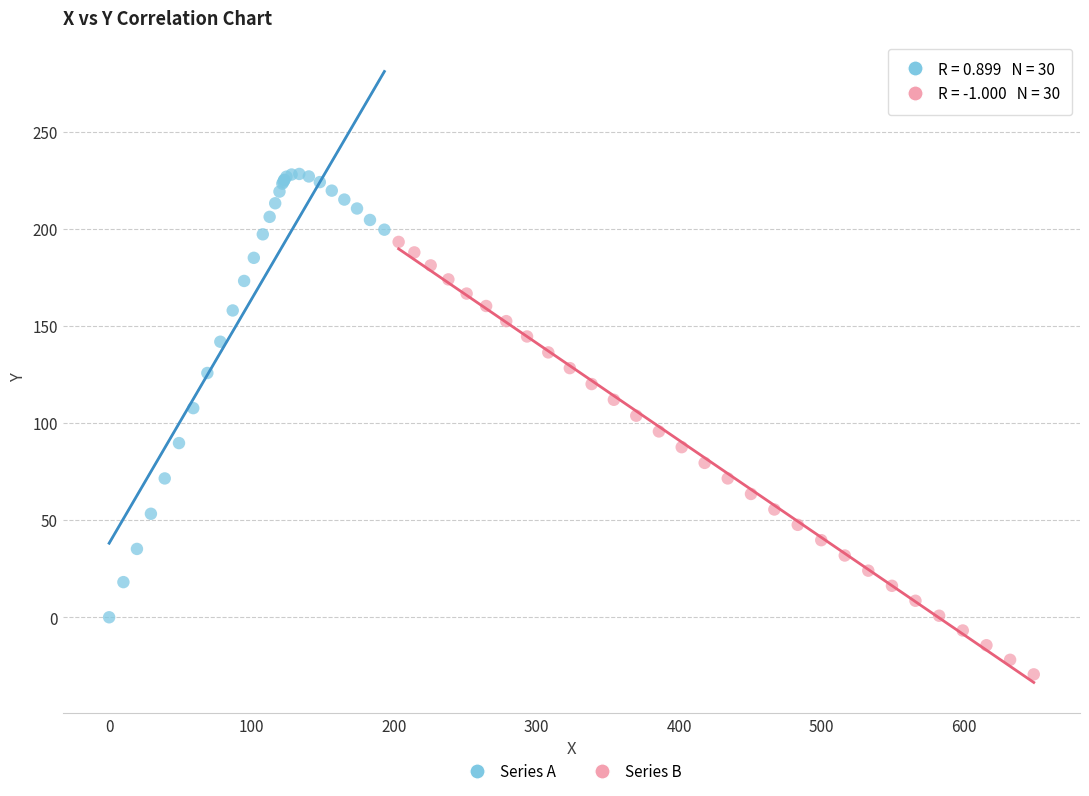

Which series contains the lowest Y value?

Series B